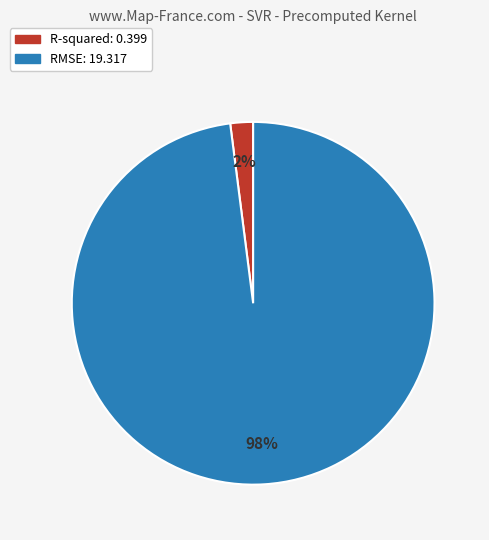

What percentage is the R-squared slice, to the nearest percent?

2%